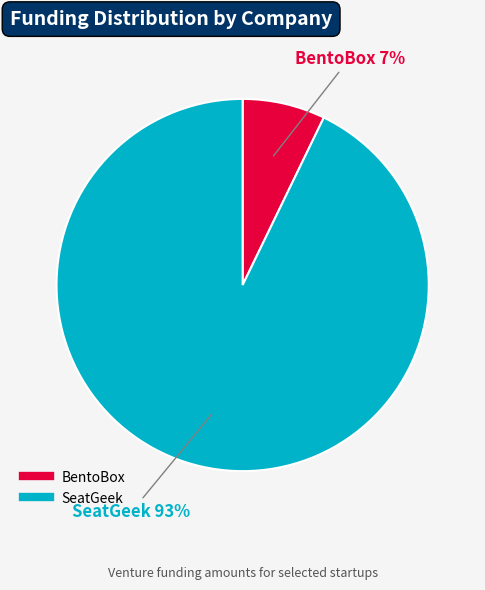

Which slice is the smallest?

BentoBox